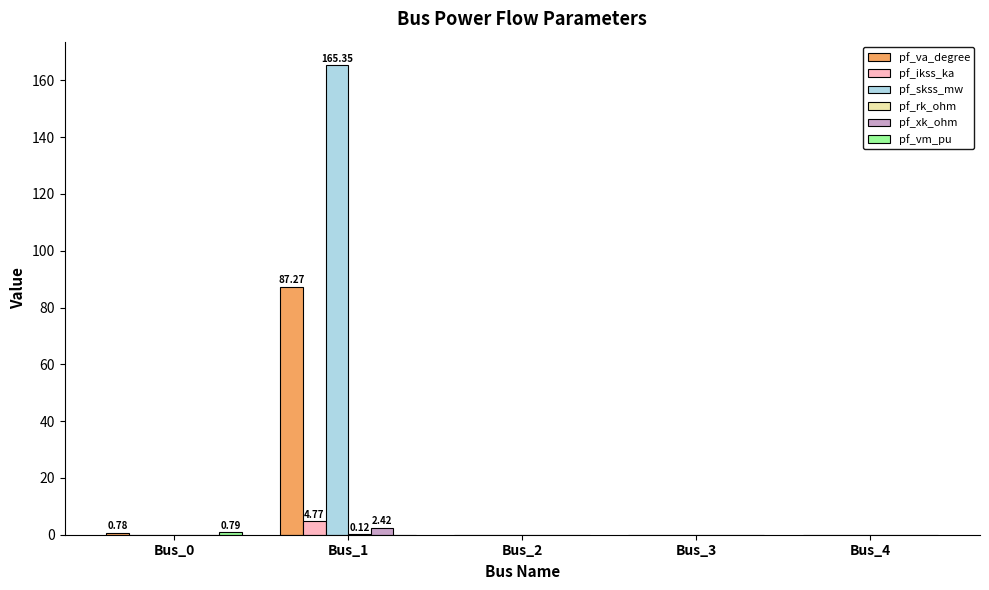

How many distinct data groups are displayed?

6